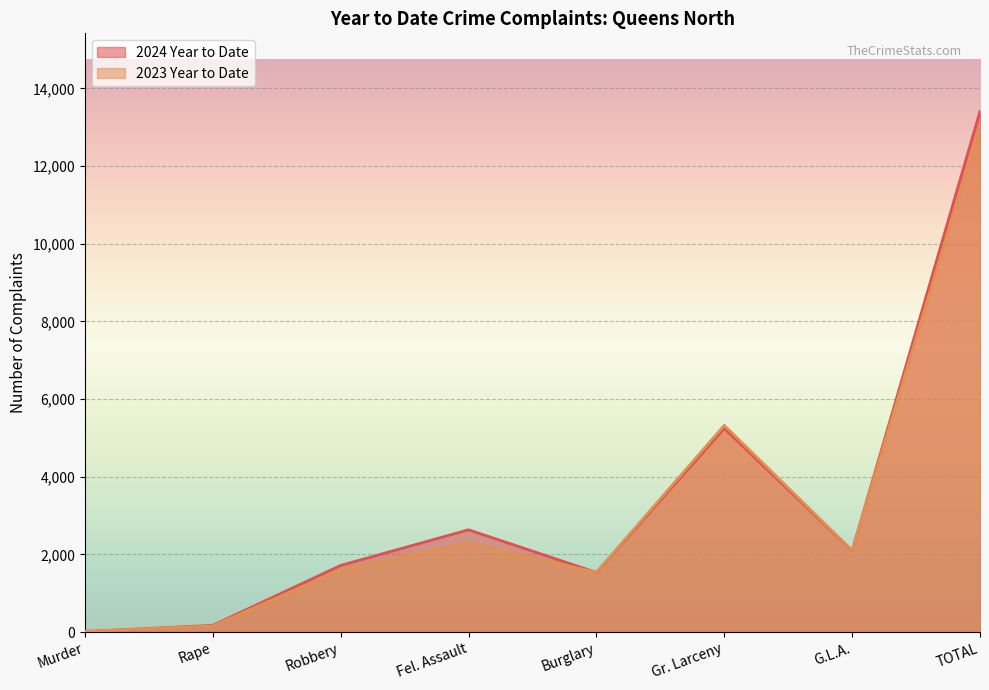

Rank the series by their maximum value, from highest to lowest.

2024 Year to Date, 2023 Year to Date